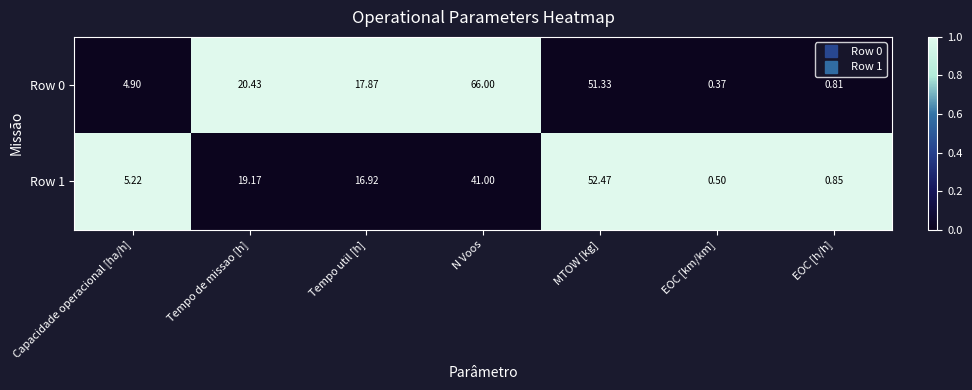

Is the value of Row 0 at Tempo util [h] greater than the value of Row 1 at EOC [km/km]?

Yes